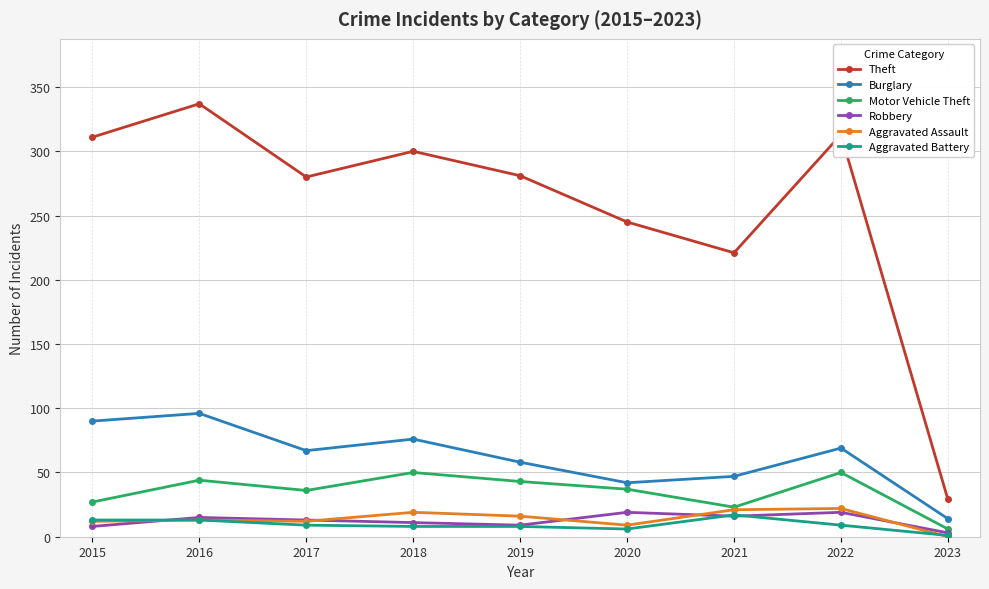

The value of Robbery at 2023 is 3. True or false?

True